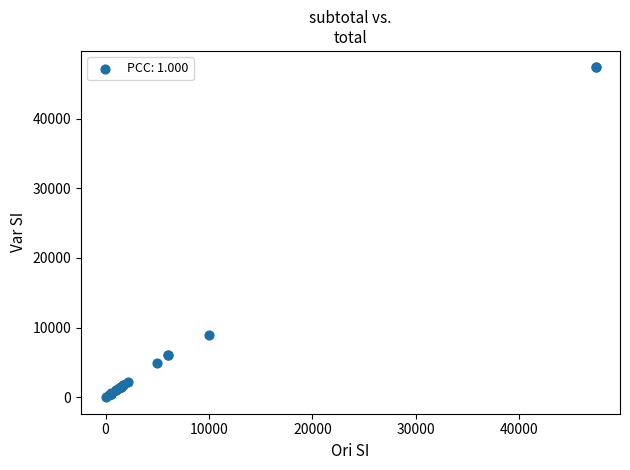

What Y value in the scatter plot is closest to 23685?

9000.0